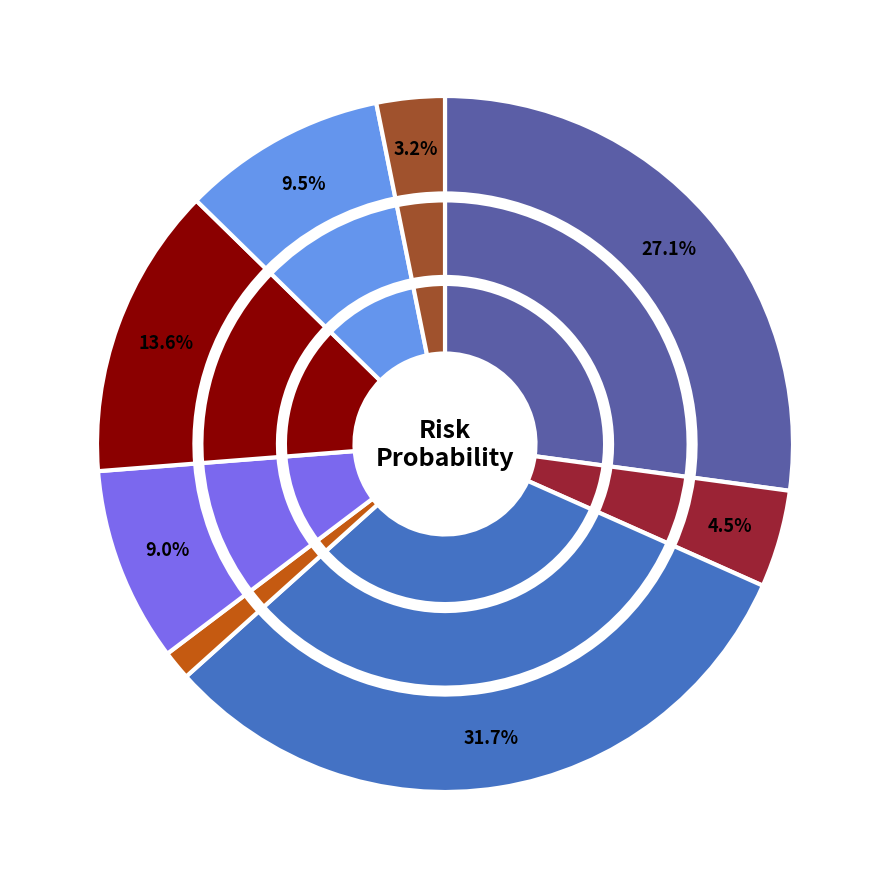

The Errors slice represents 14% of the pie. True or false?

True